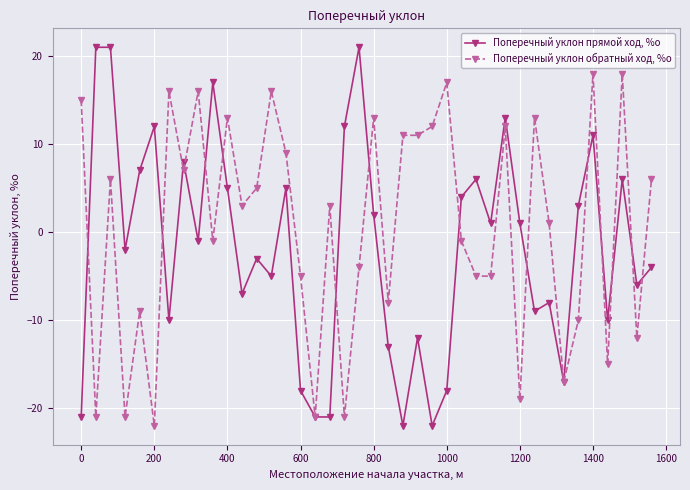

How many values in Поперечный уклон прямой ход, %о are above zero?

19